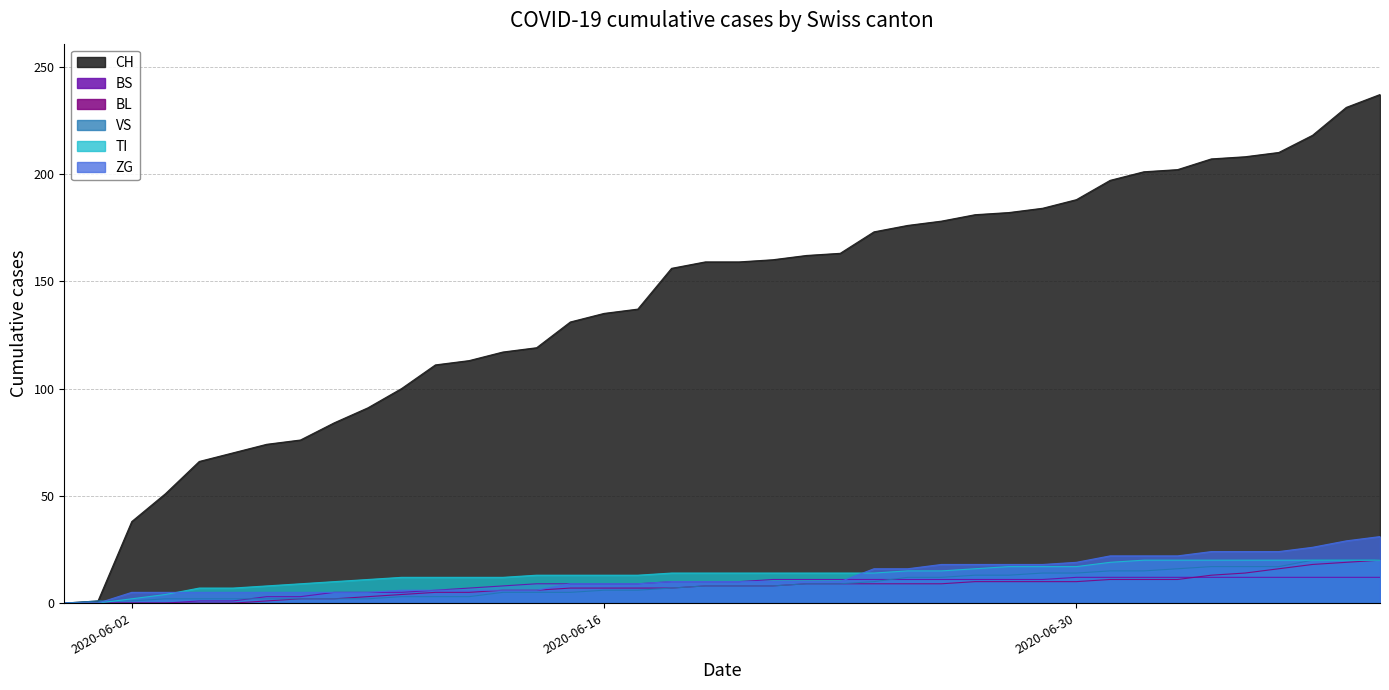

The value of VS at 2020-06-21 is 4. True or false?

False